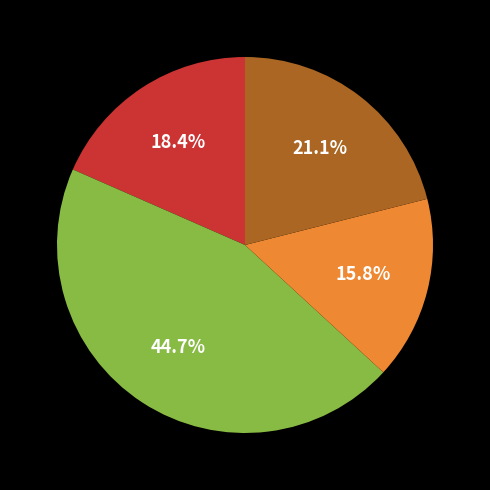

Is there a majority slice in this chart?

No